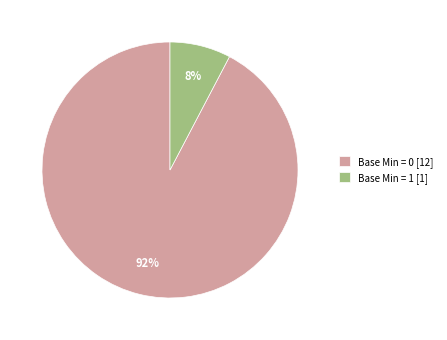

The Base Min = 0 [12] slice represents 83% of the pie. True or false?

False